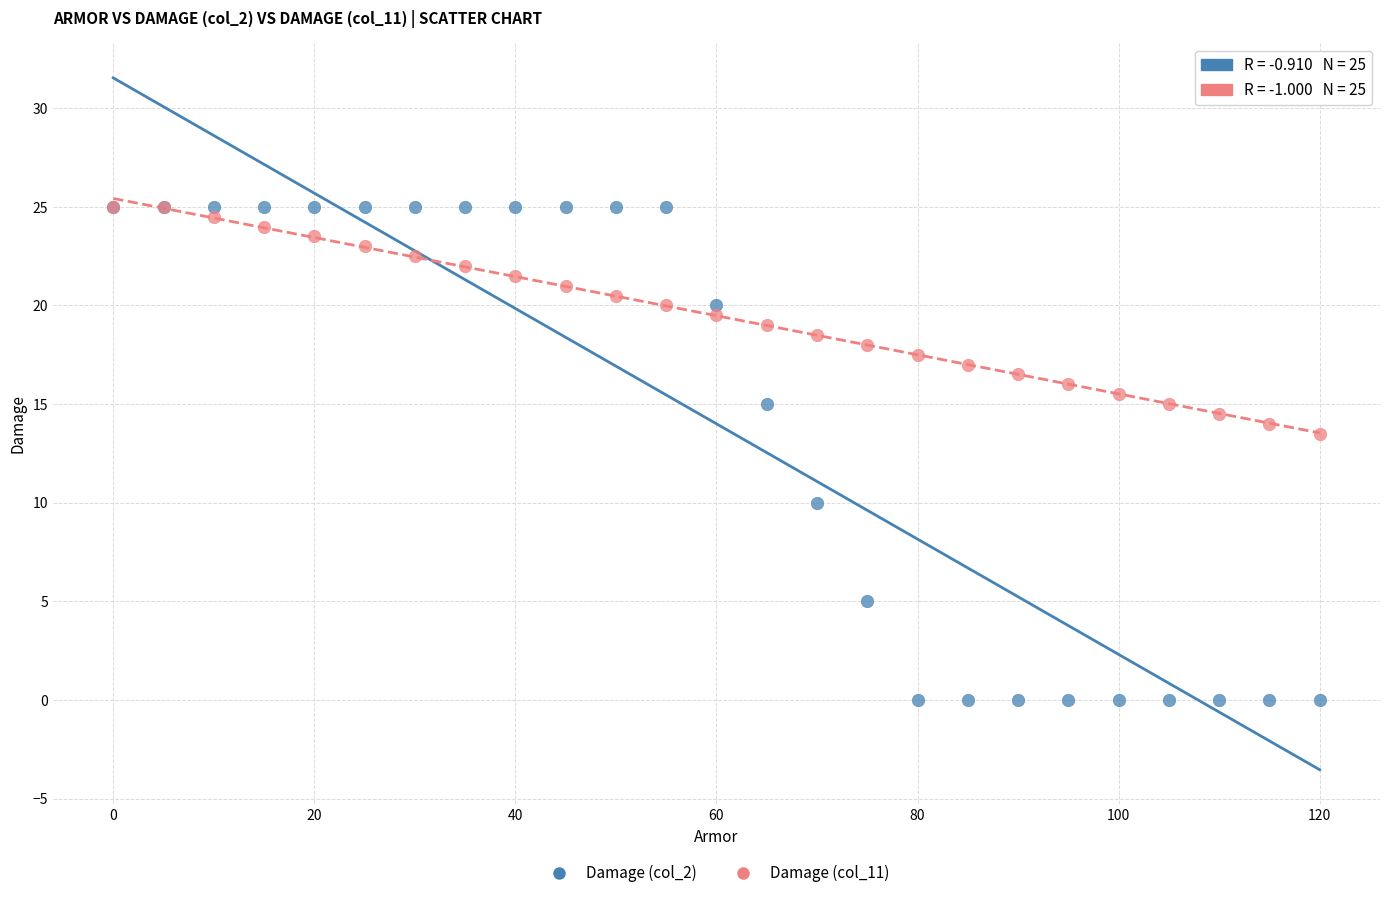

What are all the series names shown in the legend?

Damage (col_2), Damage (col_11)